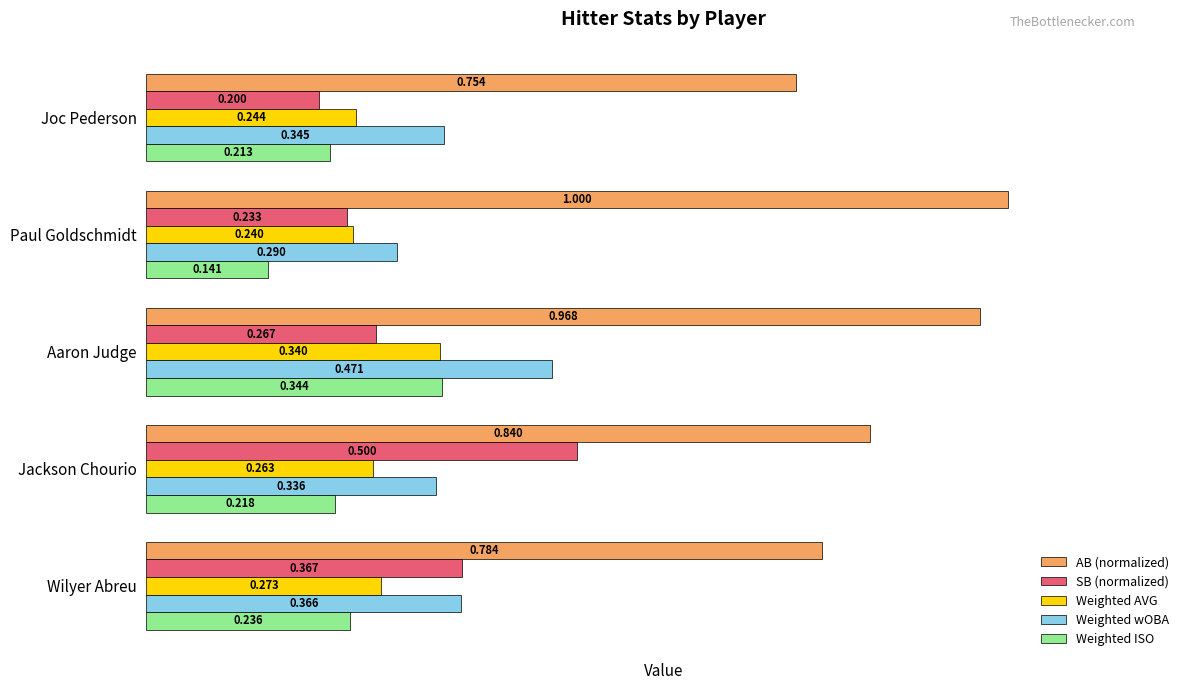

At which label is AB (normalized) closest to 0?

Joc Pederson